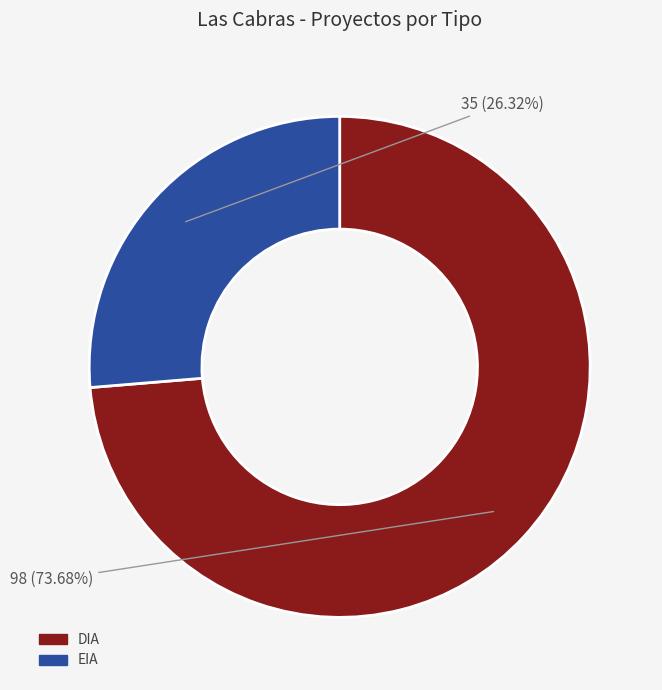

Does EIA represent more than half of the total?

No